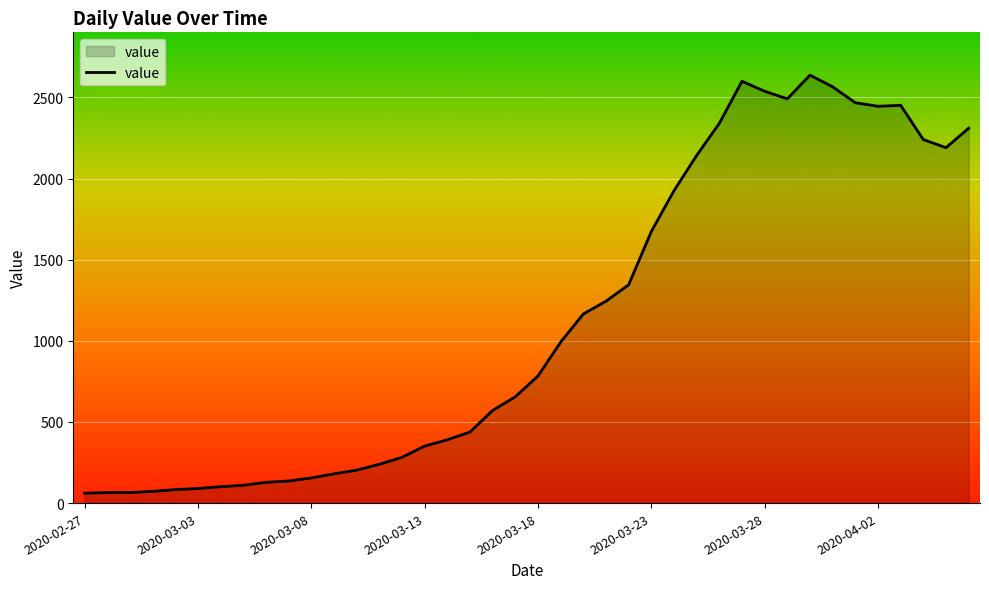

What is the greatest value displayed?

2637